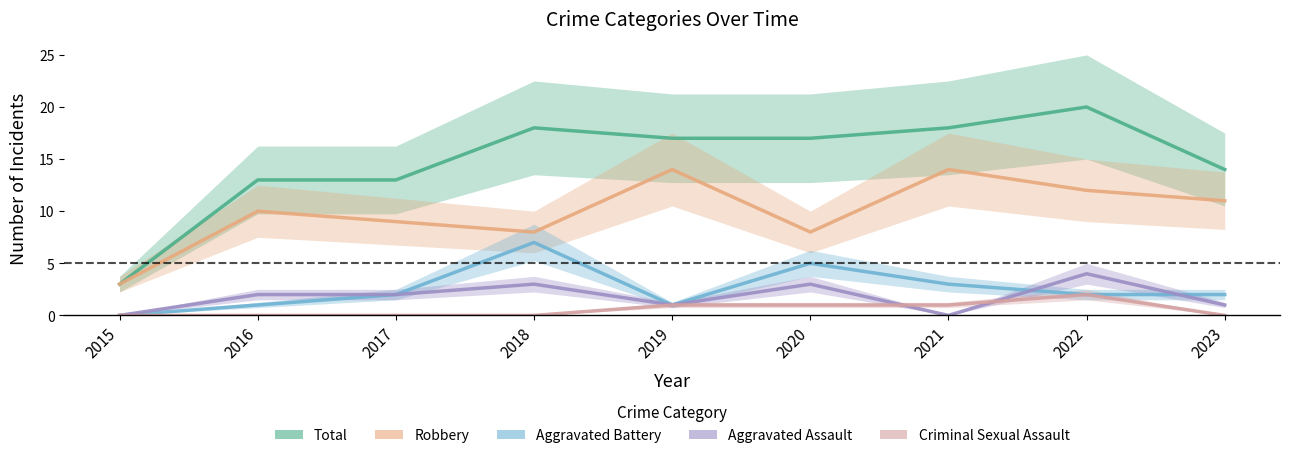

What is the difference between the highest and lowest values at 2017?

13